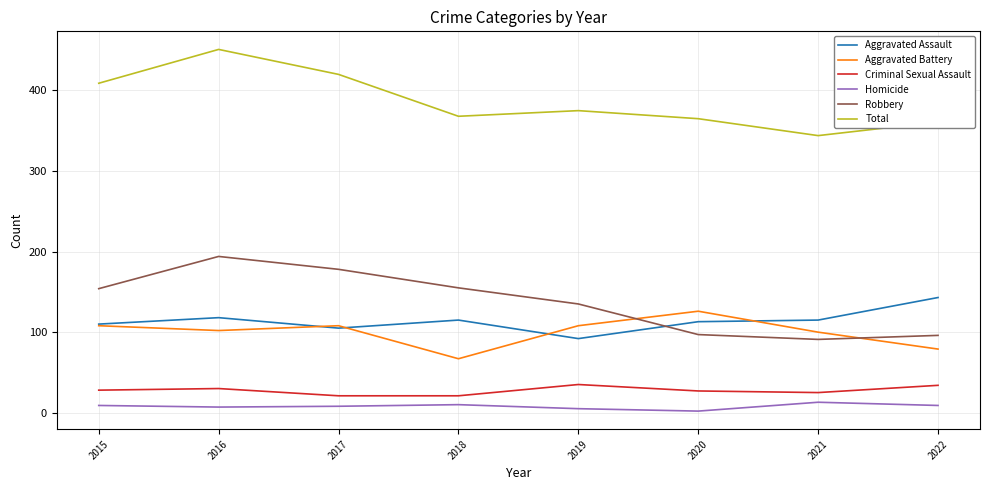

Which series changed the most between 2016 and 2018?

Total